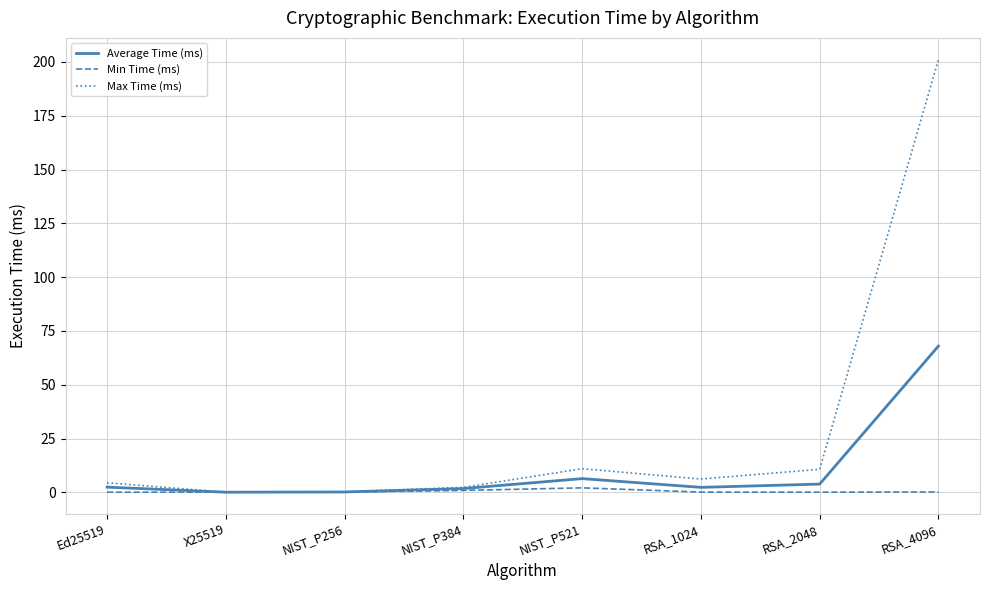

Is it true that Max Time (ms) equals 2.4 at NIST_P384?

True